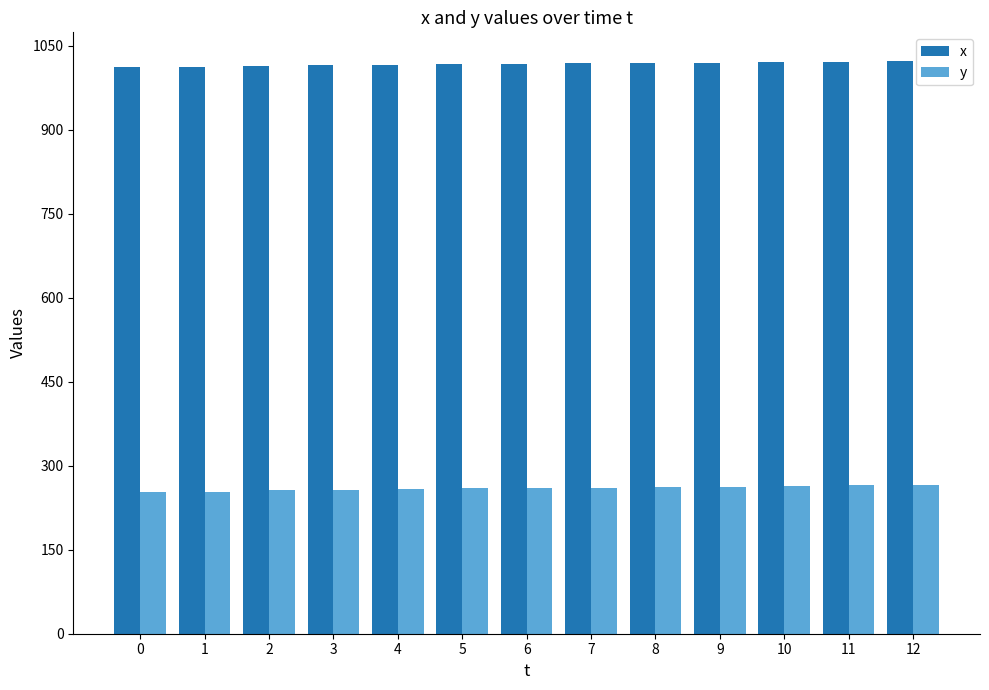

What is the average value of the y series?

260